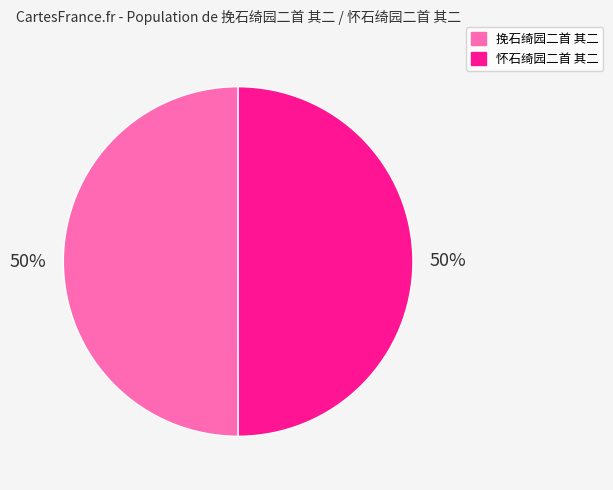

Count the number of slices in the pie.

2